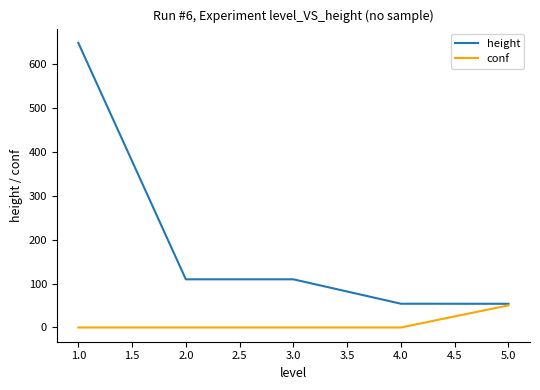

How many values in the height series are below 109?

2